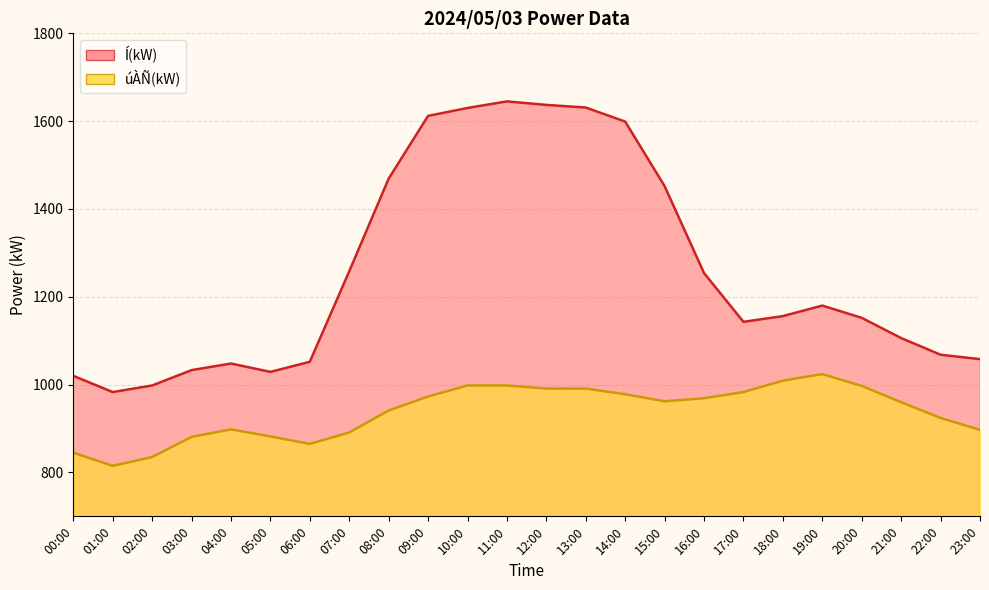

True or false: Í(kW) and úÀÑ(kW) cross at least once.

False